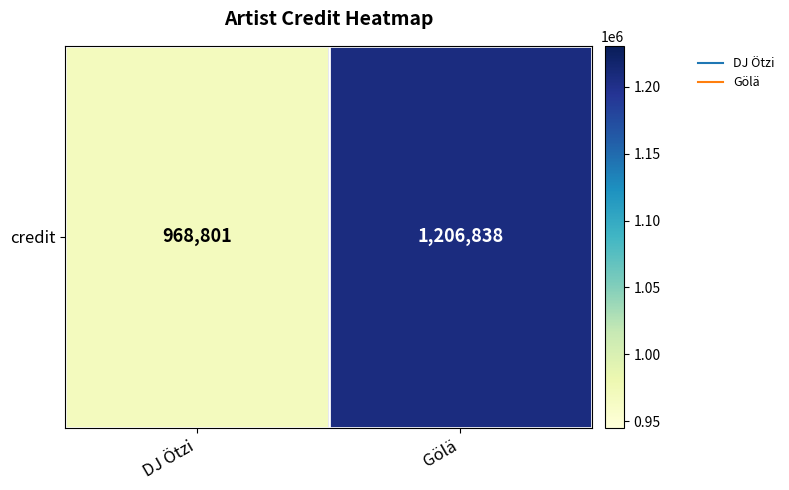

Count the values in the range 968801 to 1206838.

2